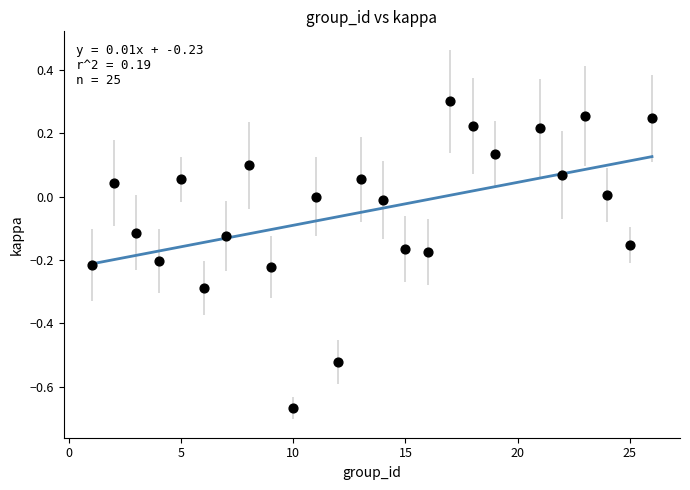

What is the range of Y values (max minus min)?

1.0